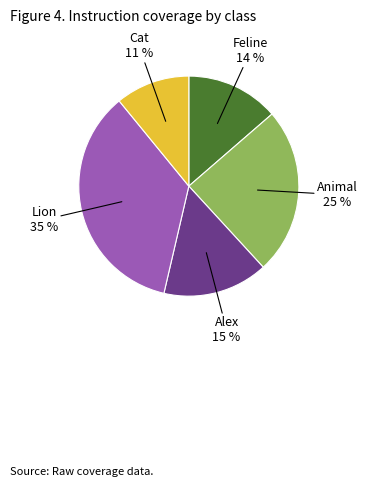

Does Lion account for over 50% of the chart?

No